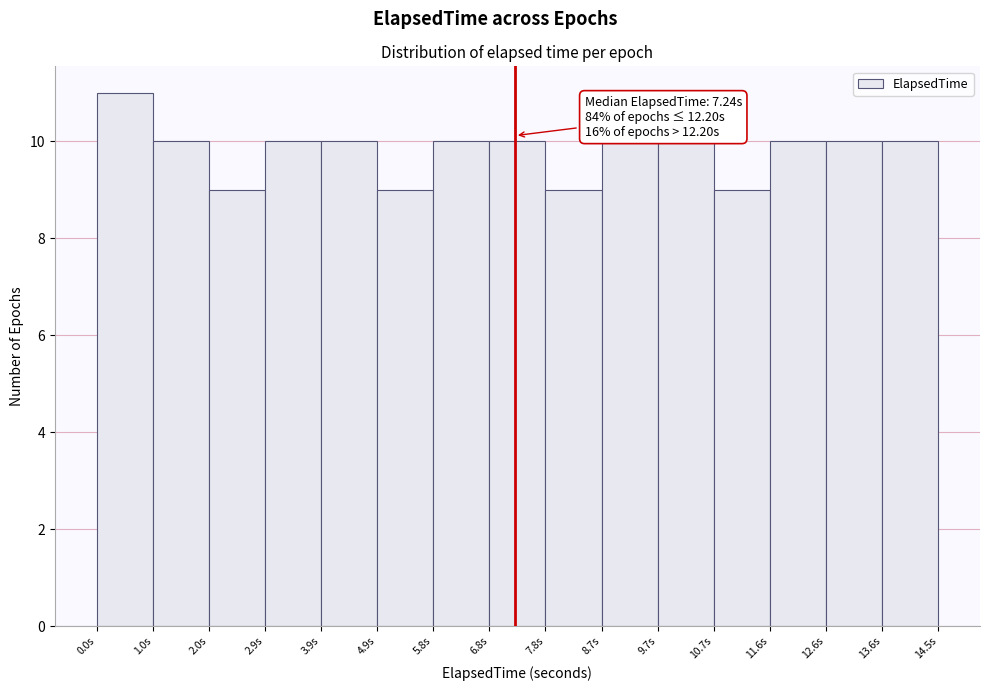

Which range on the x-axis has the tallest bar?

0.0 to 1.0